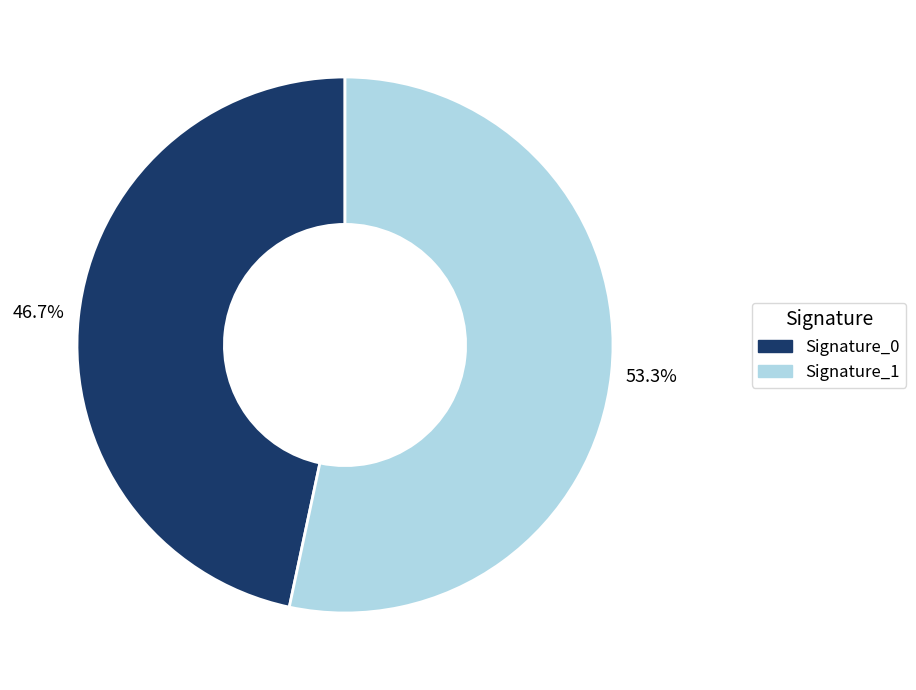

Does any single category account for the majority?

Yes